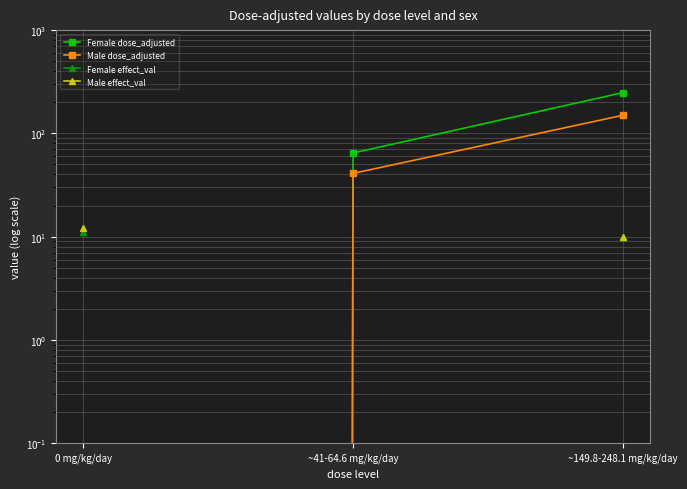

Is it true that Female dose_adjusted equals 0.0 at 0 mg/kg/day?

True